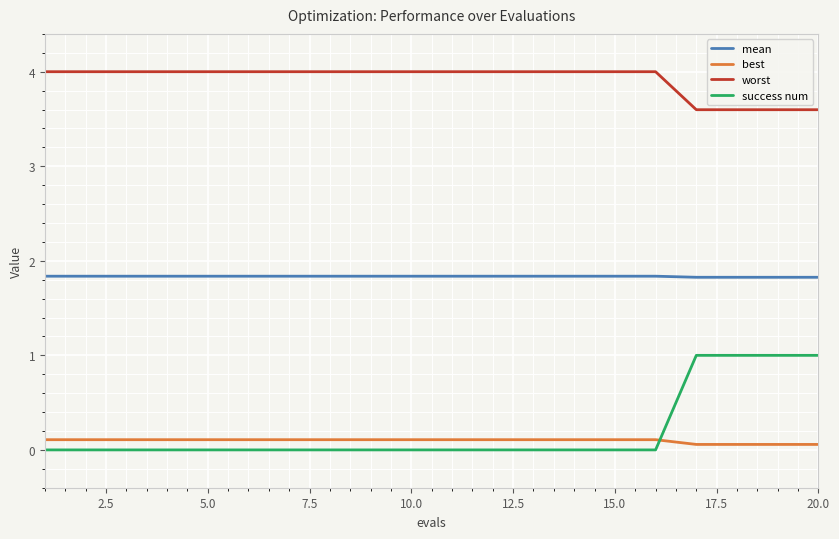

True or false: success num and mean cross at least once.

False